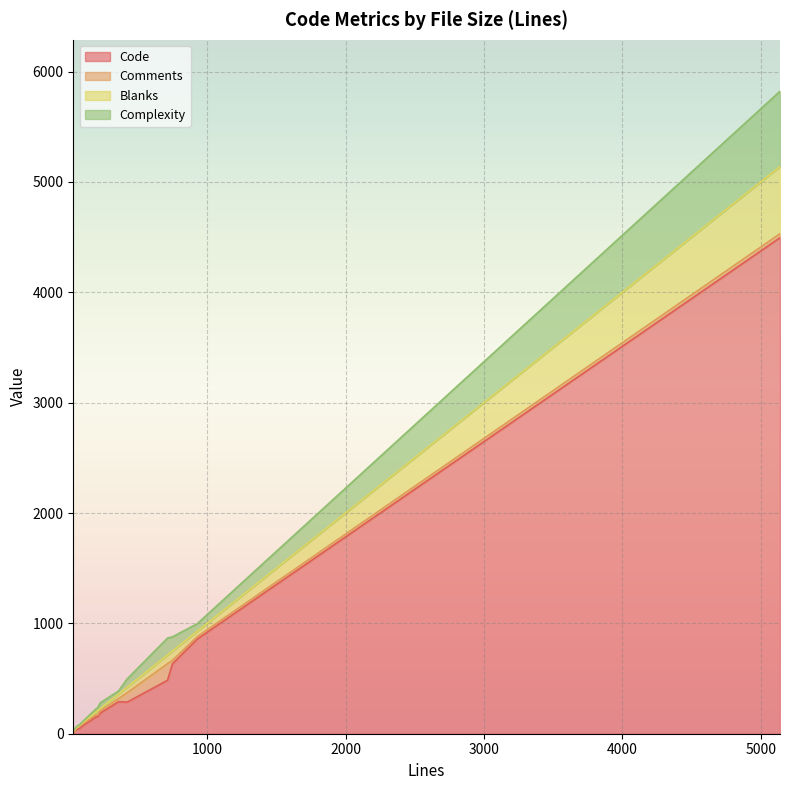

Which series has the widest spread of values?

Code